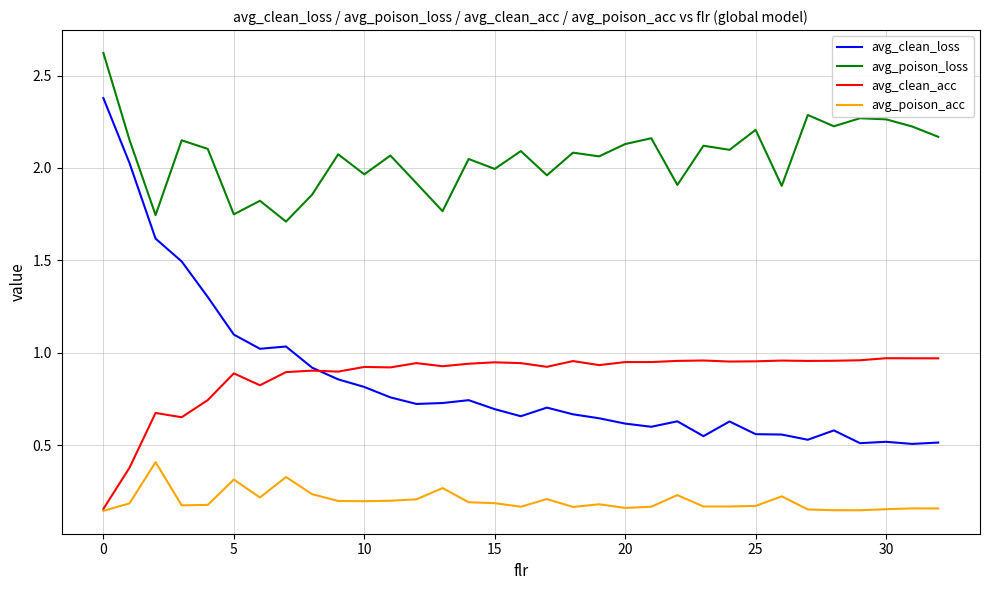

Rank the series by their maximum value, from lowest to highest.

avg_poison_acc, avg_clean_acc, avg_clean_loss, avg_poison_loss